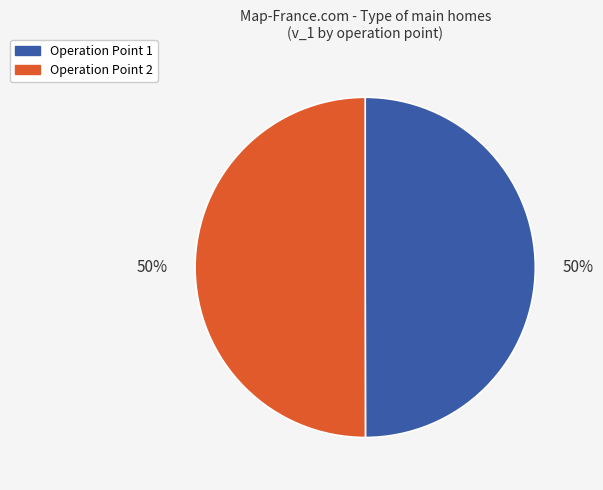

How many segments does this pie chart have?

2